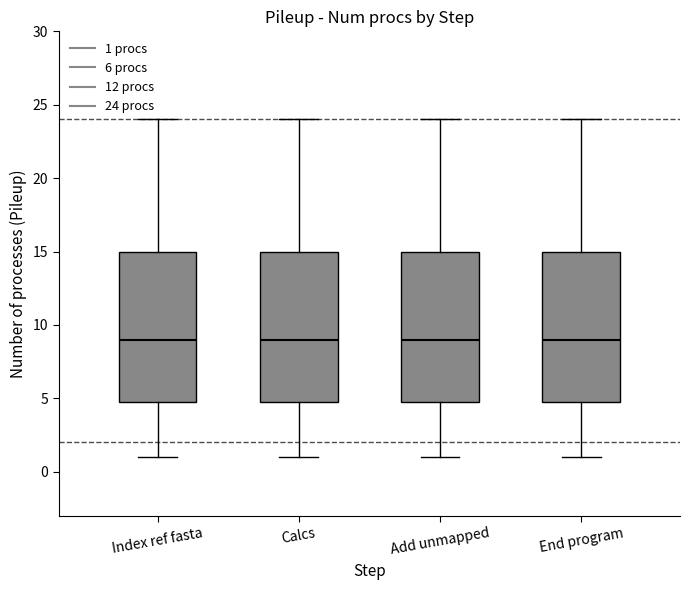

Where does the median line of the box for Calcs sit on the y-axis? The values are not printed on the chart, so give them approximately, as read against the axis.

9